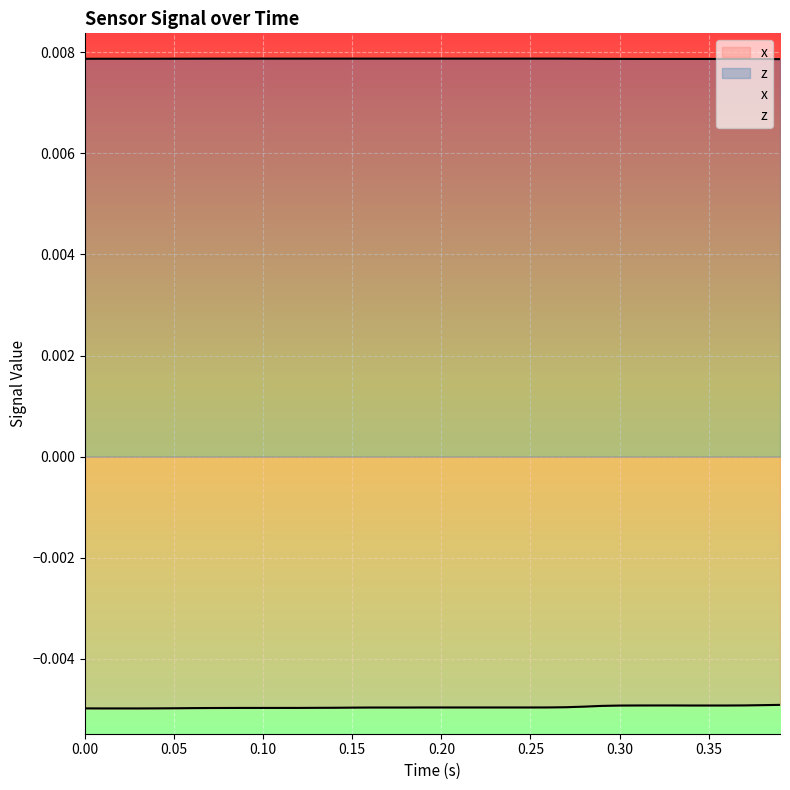

How many lines are shown in the chart?

2